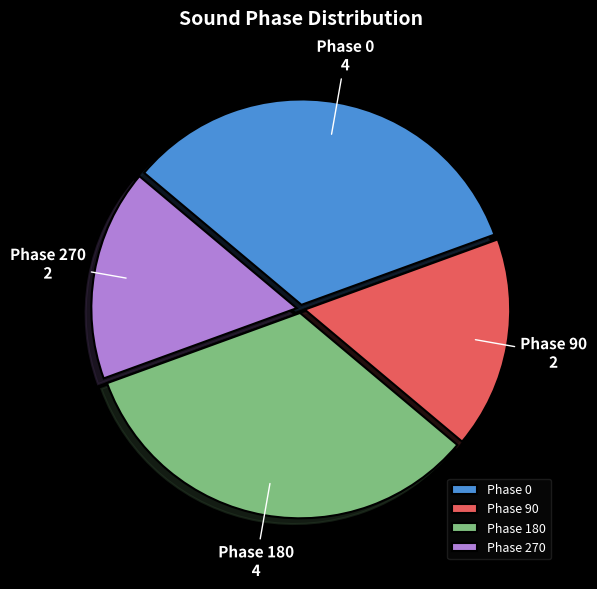

Between Phase 270 and Phase 180, which is larger?

Phase 180